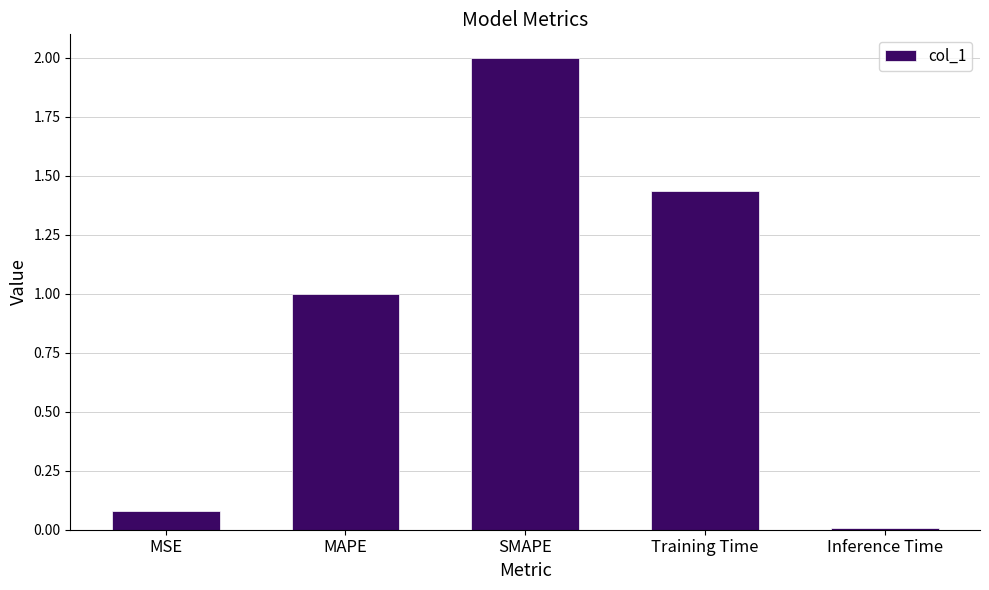

How many data points does each series have?

5